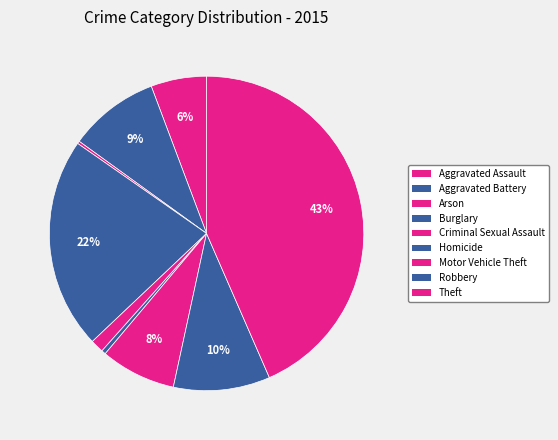

To the nearest percent, what portion does Aggravated Assault represent?

6%